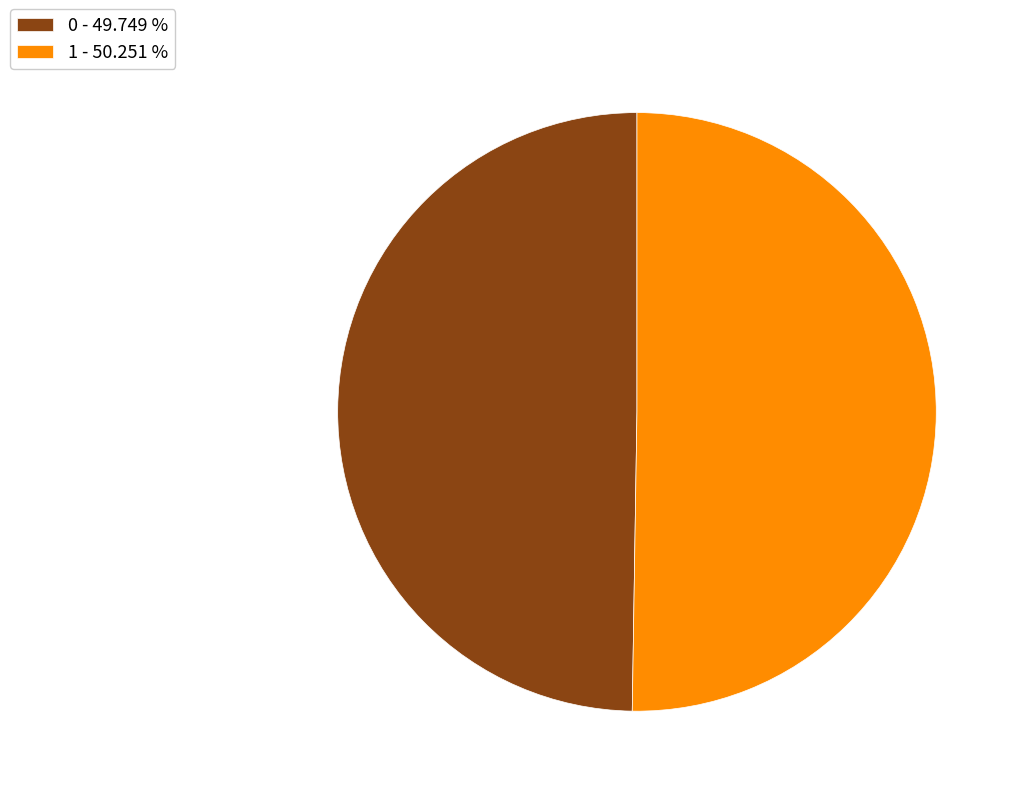

Is it true that 1 is 50% of the pie?

True